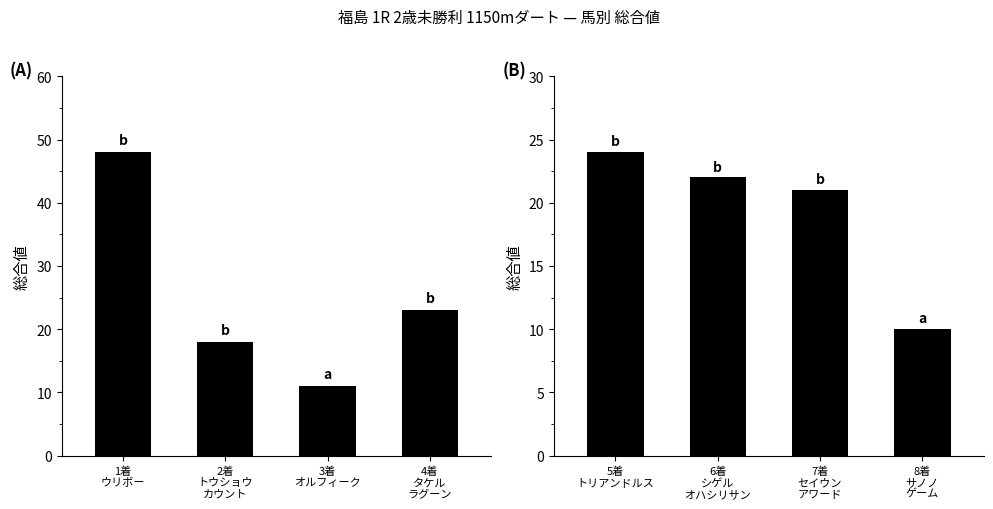

Is the value of 総合値(上位4着) at 3着
オルフィーク greater than the value of 総合値(5-8着) at 4着
タケル
ラグーン?

Yes